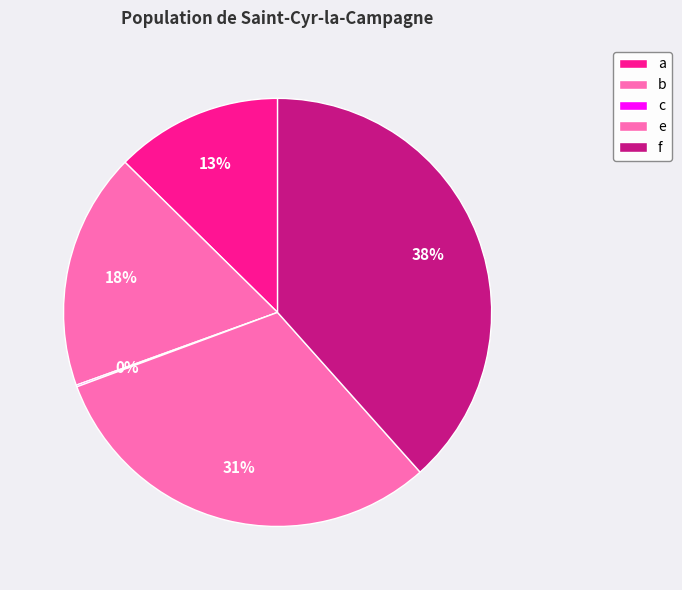

How many segments does this pie chart have?

5